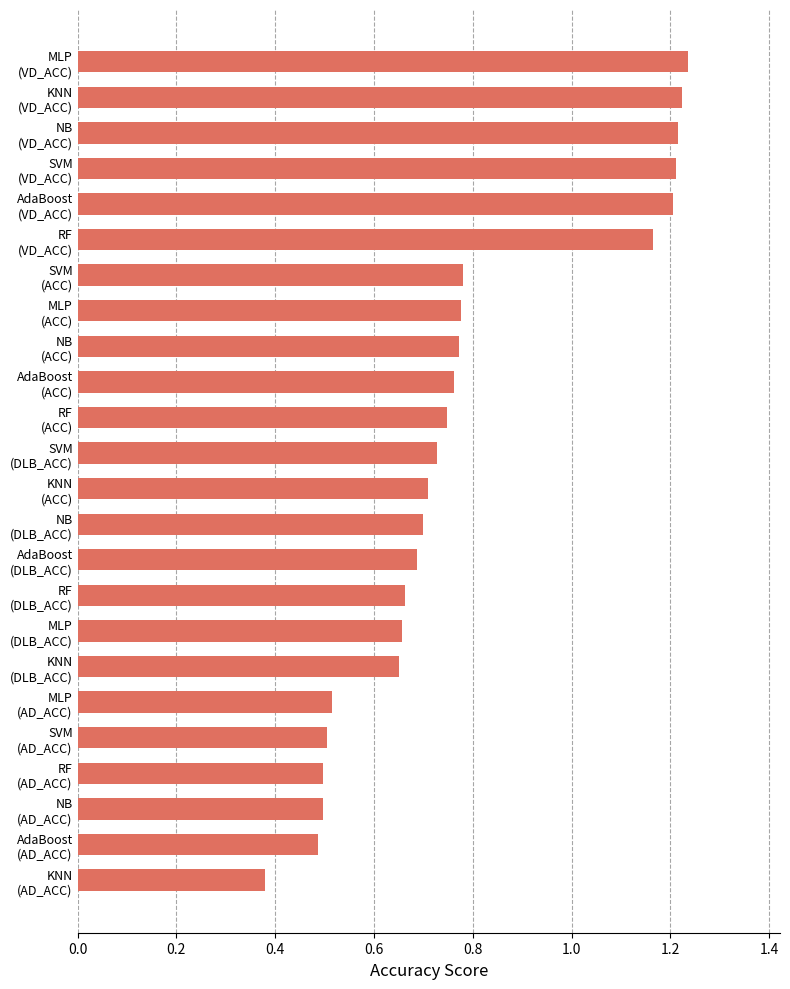

How many series are shown in this chart?

1